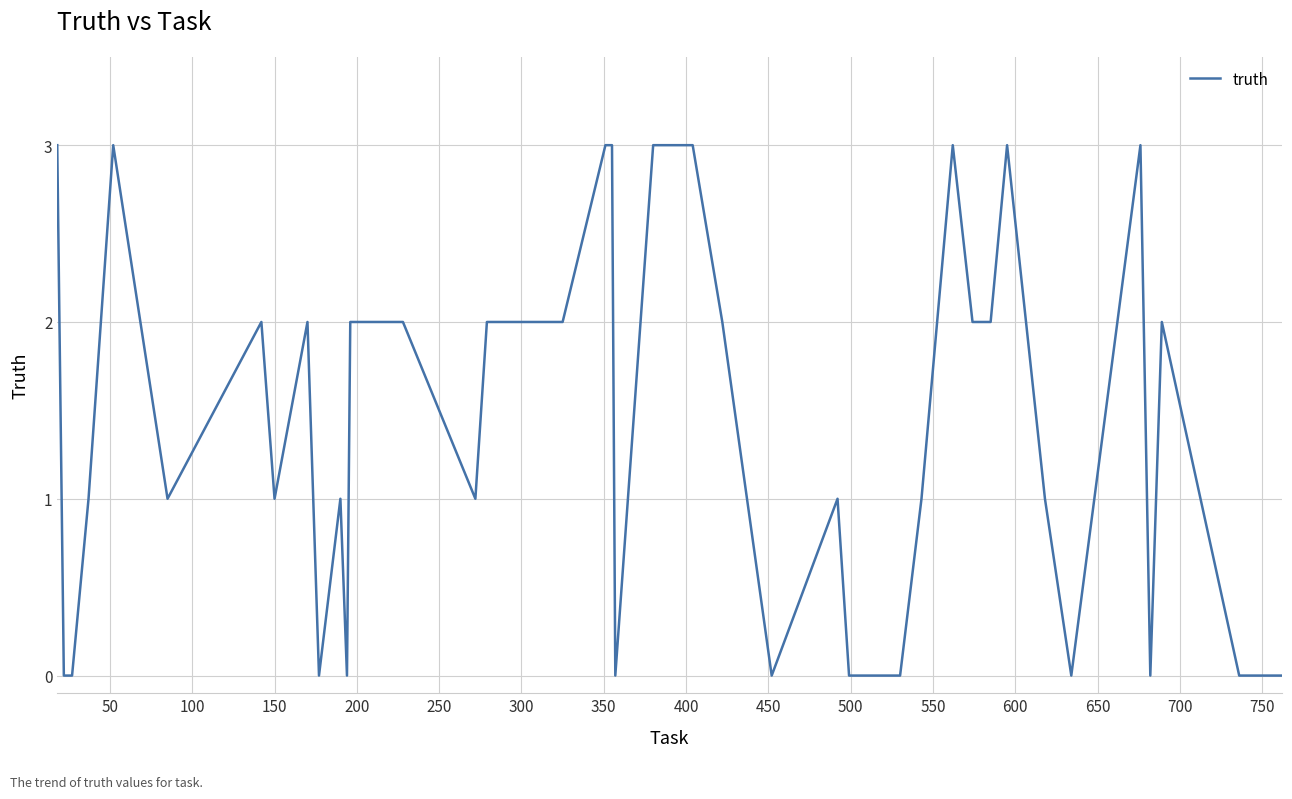

What is the greatest value displayed?

3